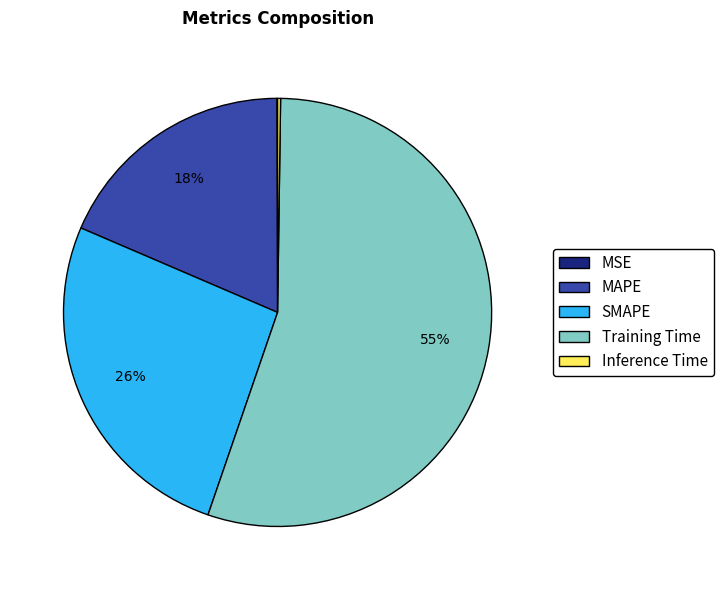

Is the sum of MAPE and Training Time greater than half?

Yes